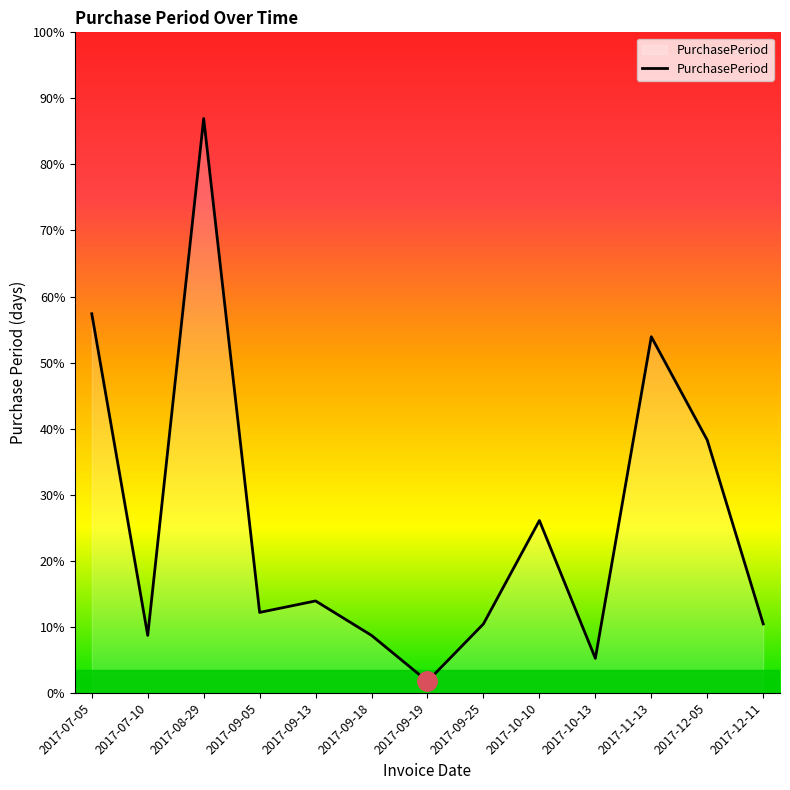

Does the chart have visible grid lines?

No